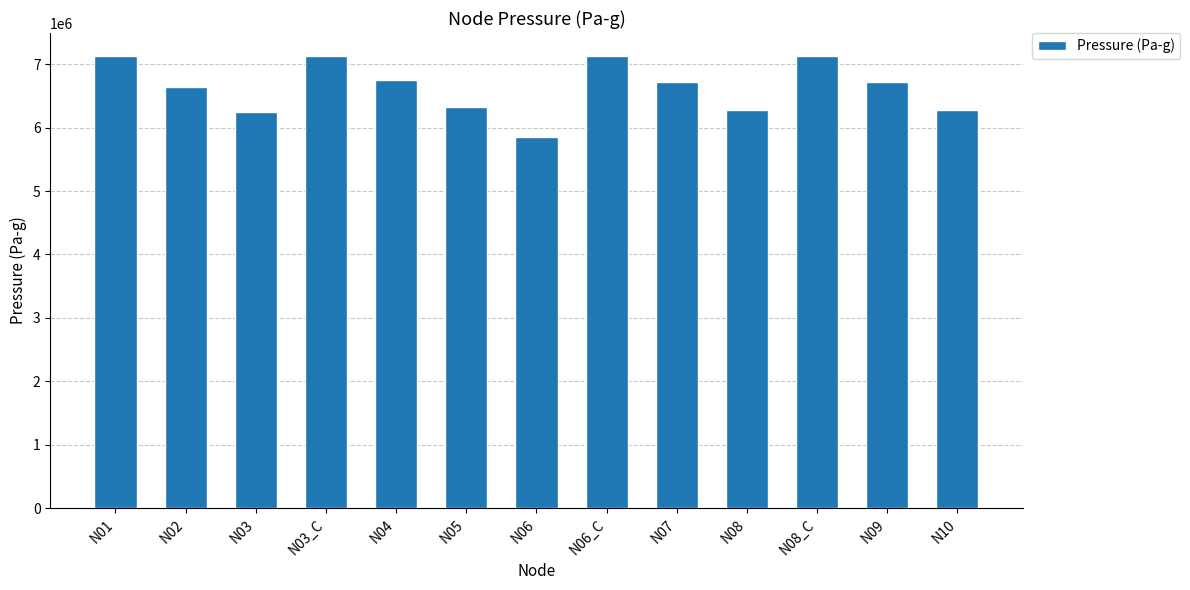

Approximately how many times larger is the value at N08 compared to N05?

1.0